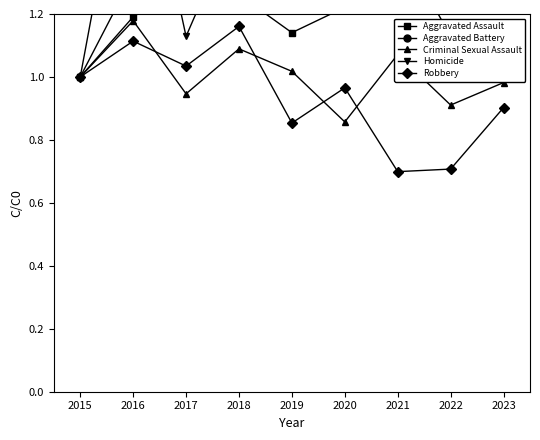

What is the lowest value of the Robbery series?

0.7